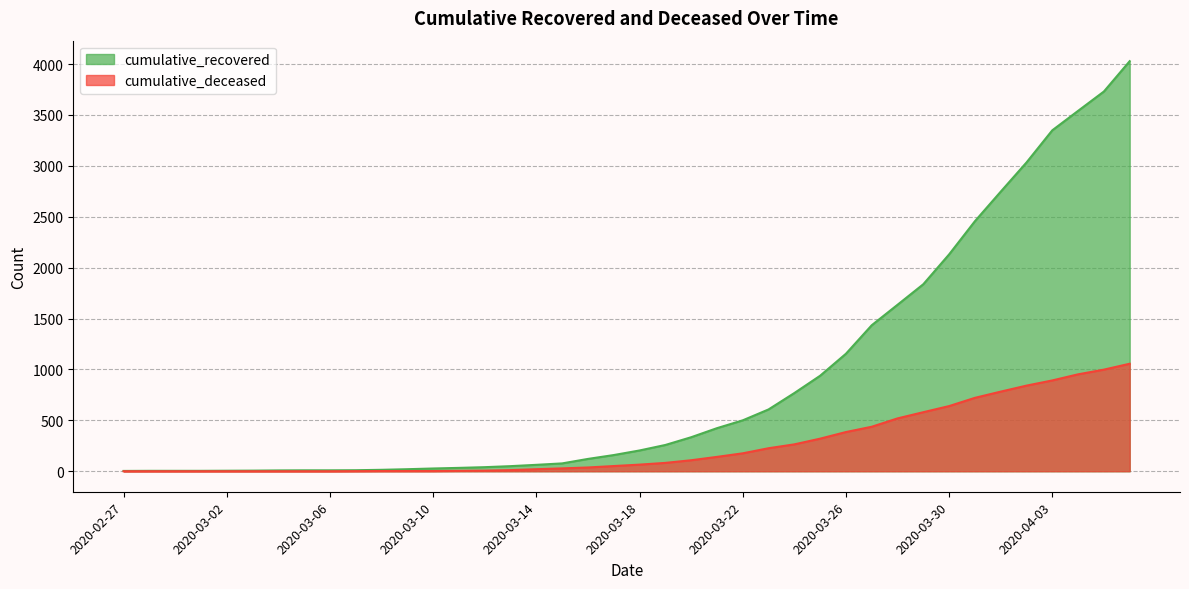

True or false: cumulative_deceased has a value of 1389 at 2020-04-02.

False